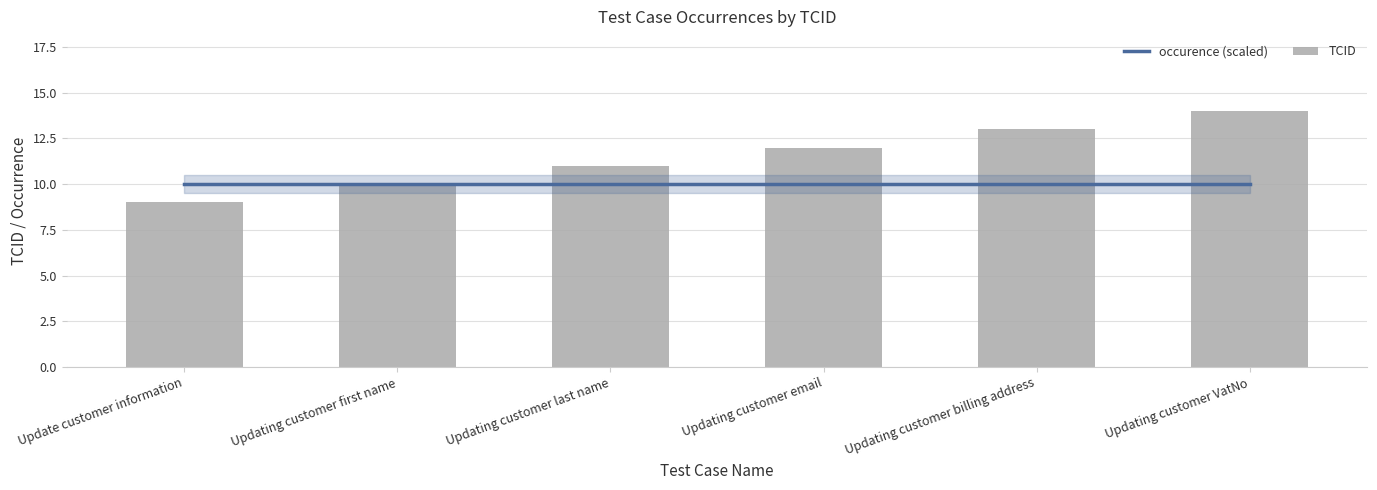

Reading left to right, extract all data points from this chart.

occurence (scaled): 10	10	10	10	10	10
TCID: 9	10	11	12	13	14